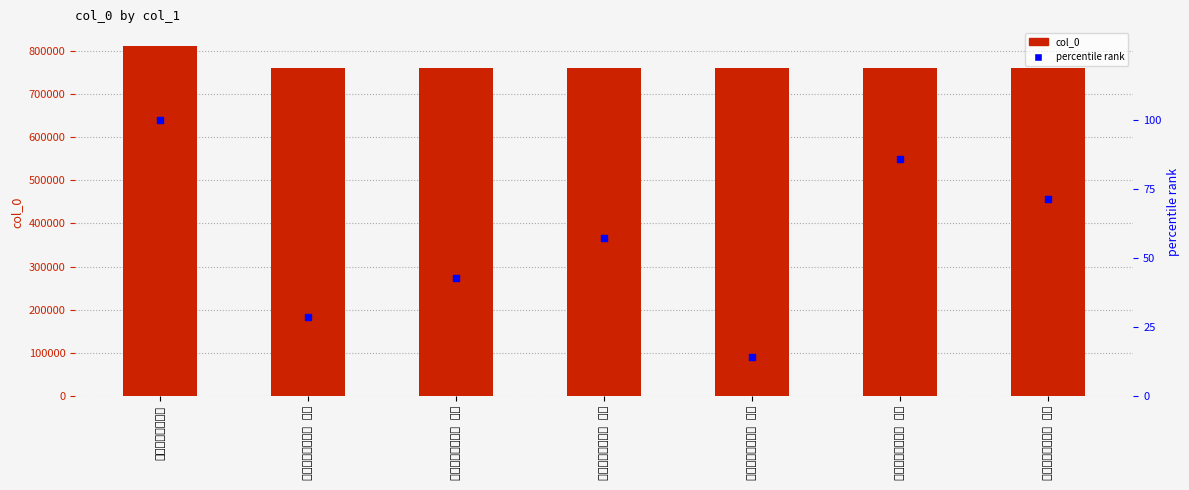

At which category is the sum across all series the highest?

重送王晓沧次前韵